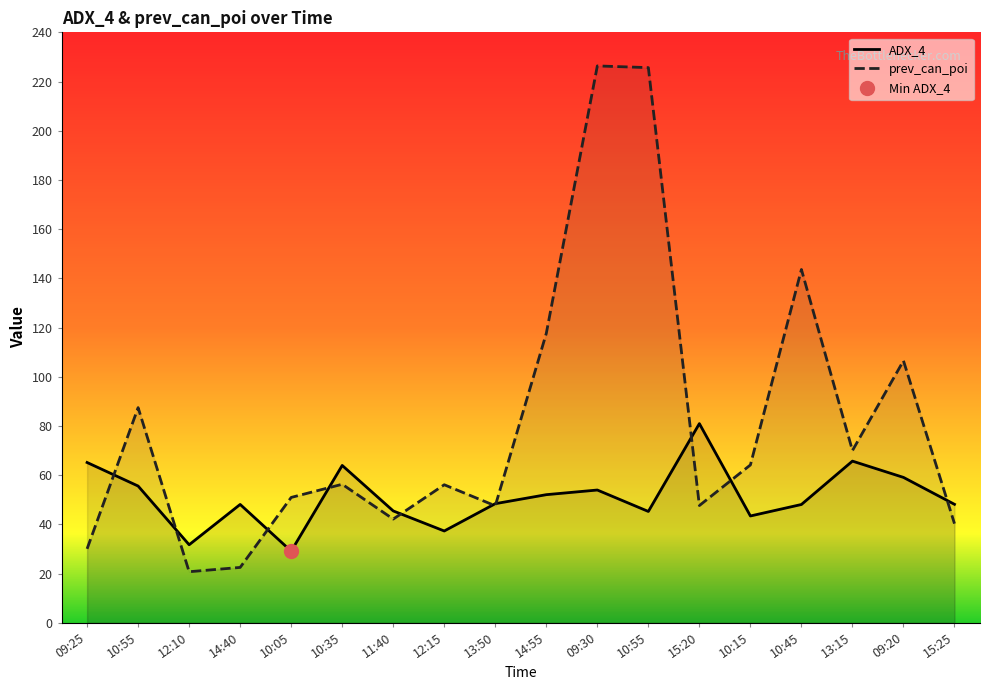

What is the spread (max minus min) of values at 09:25?

35.1